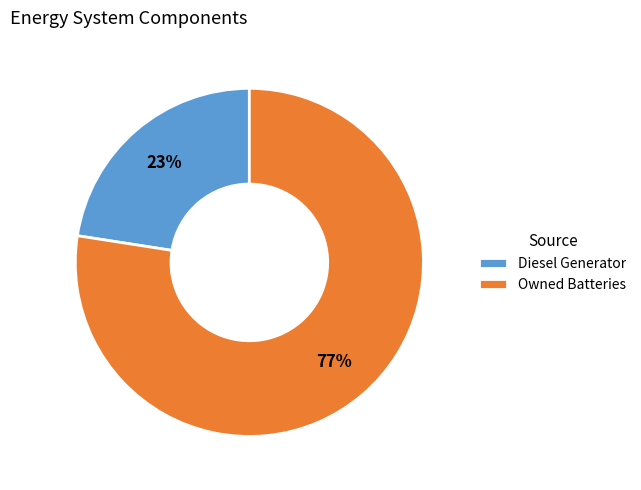

Count the number of slices in the pie.

2